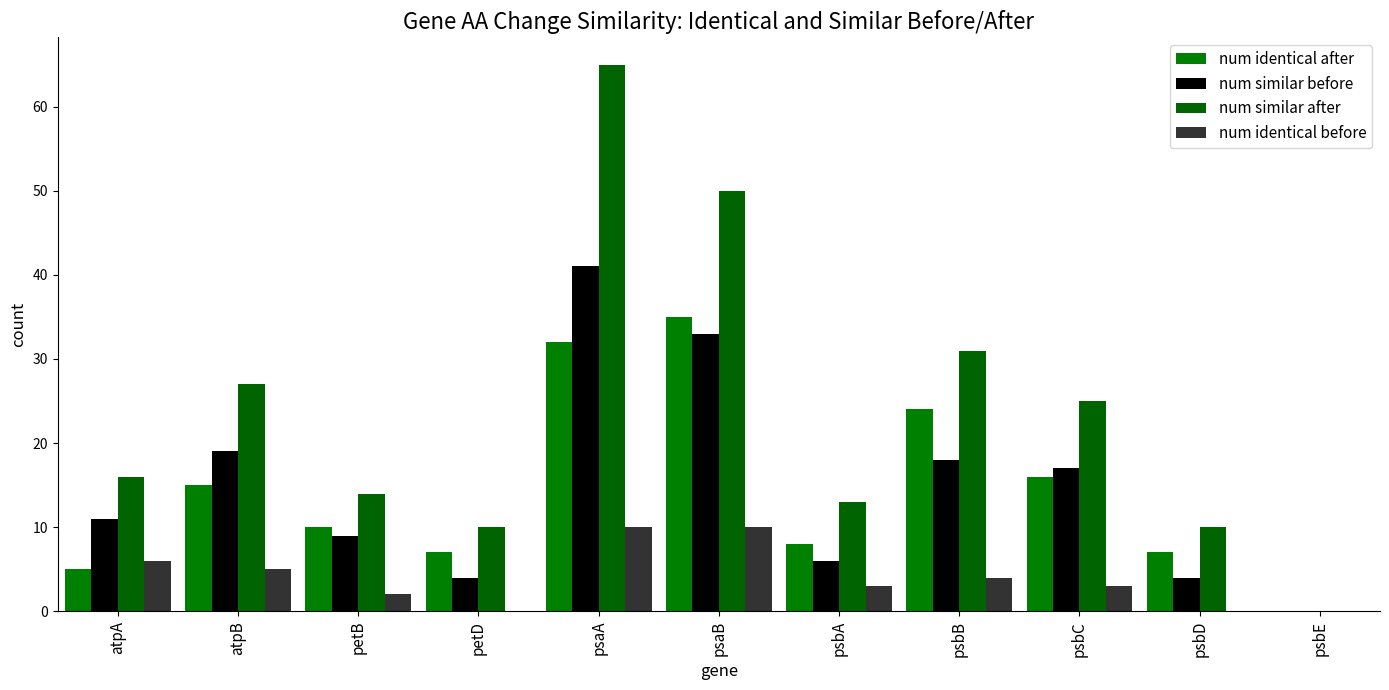

What is the difference between the num similar before values at psaB and psbC?

16